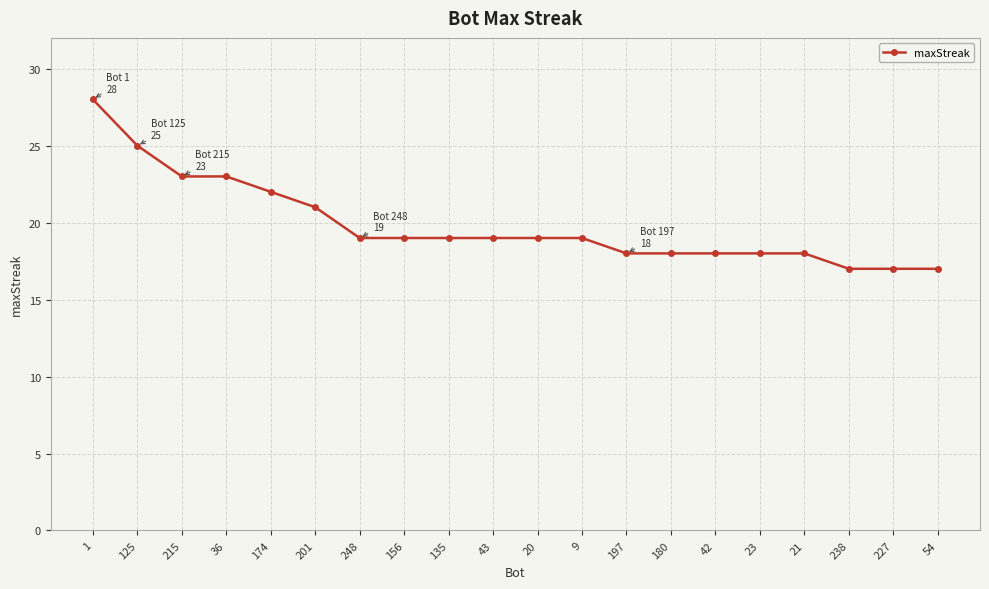

What value does the data have at 54?

17